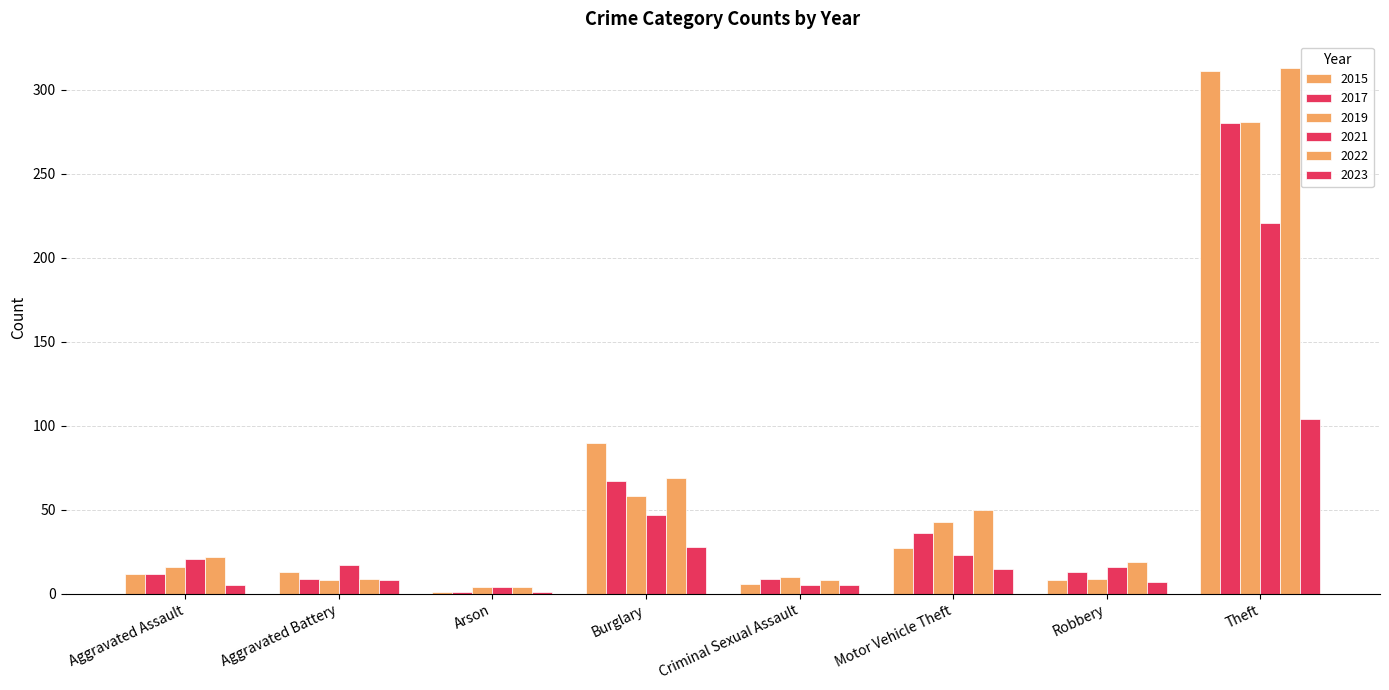

How many bars are there in each group?

6